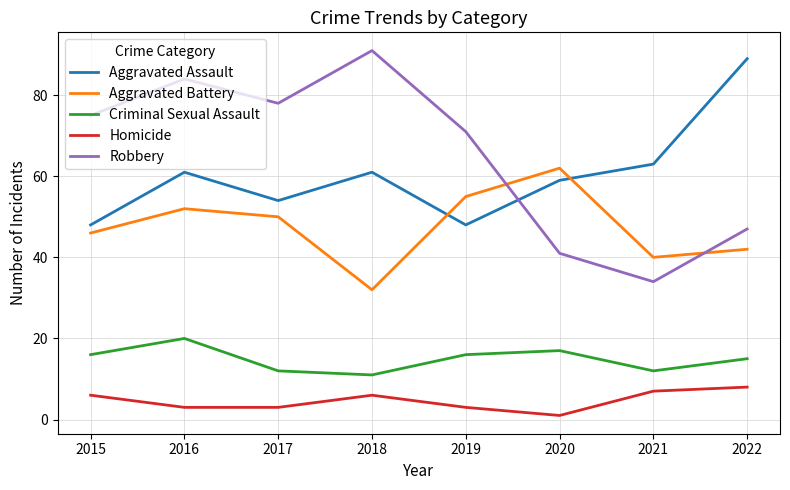

What is the sum of all Aggravated Battery values?

379